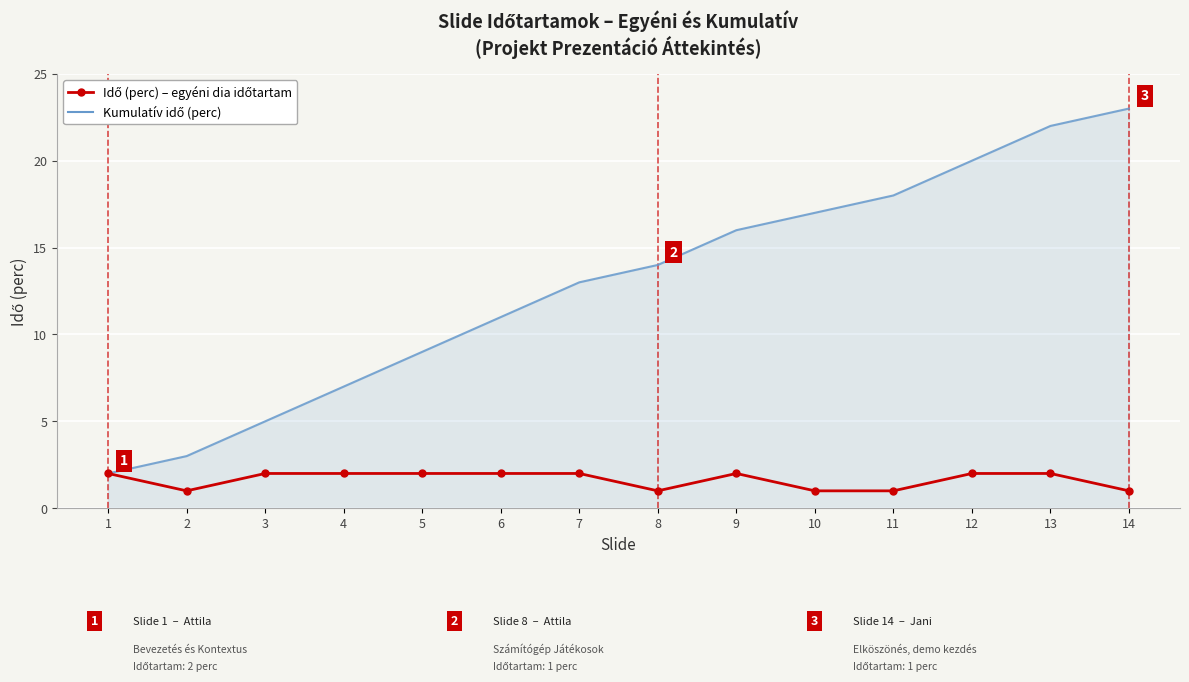

Which category has the highest value across all series?

14